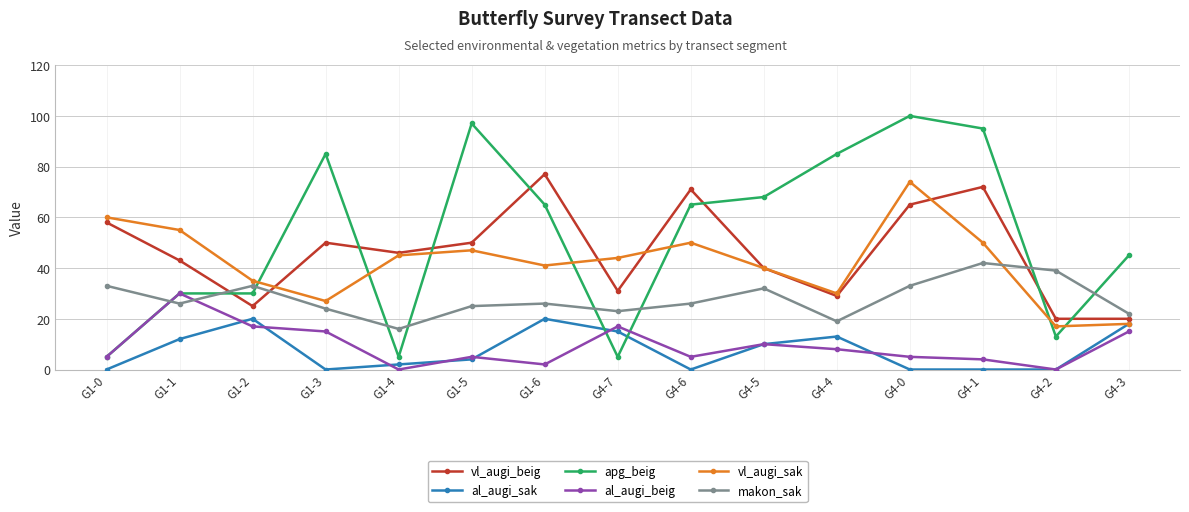

What is the lowest value of the vl_augi_sak series?

17